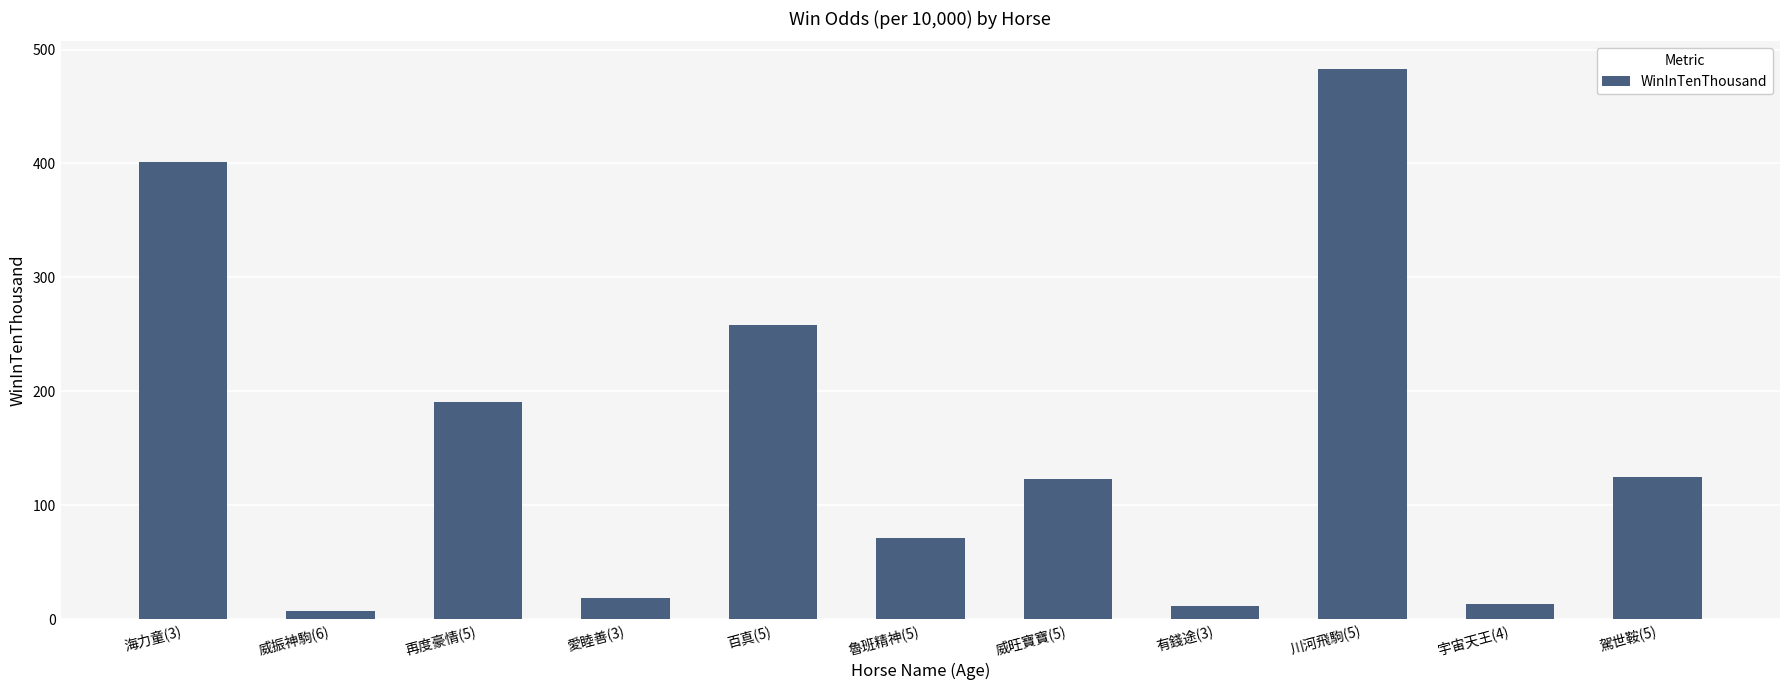

The value at 海力童(3) is 401. True or false?

True